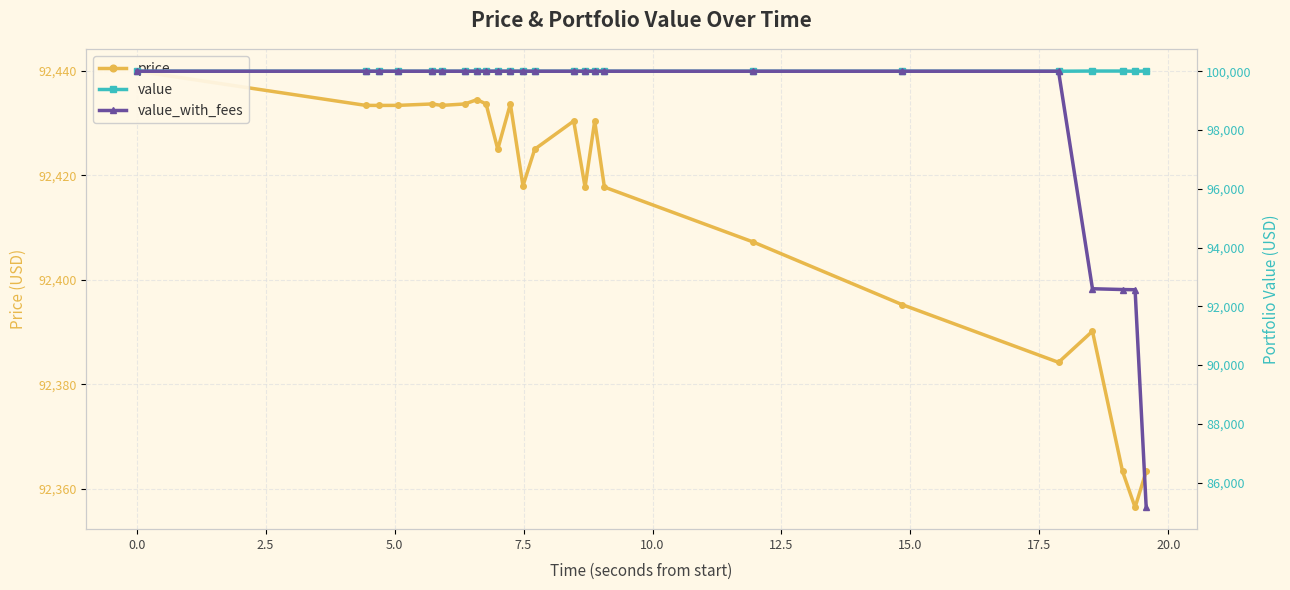

Rank the series at 12.5 from lowest to highest value.

price, value, value_with_fees